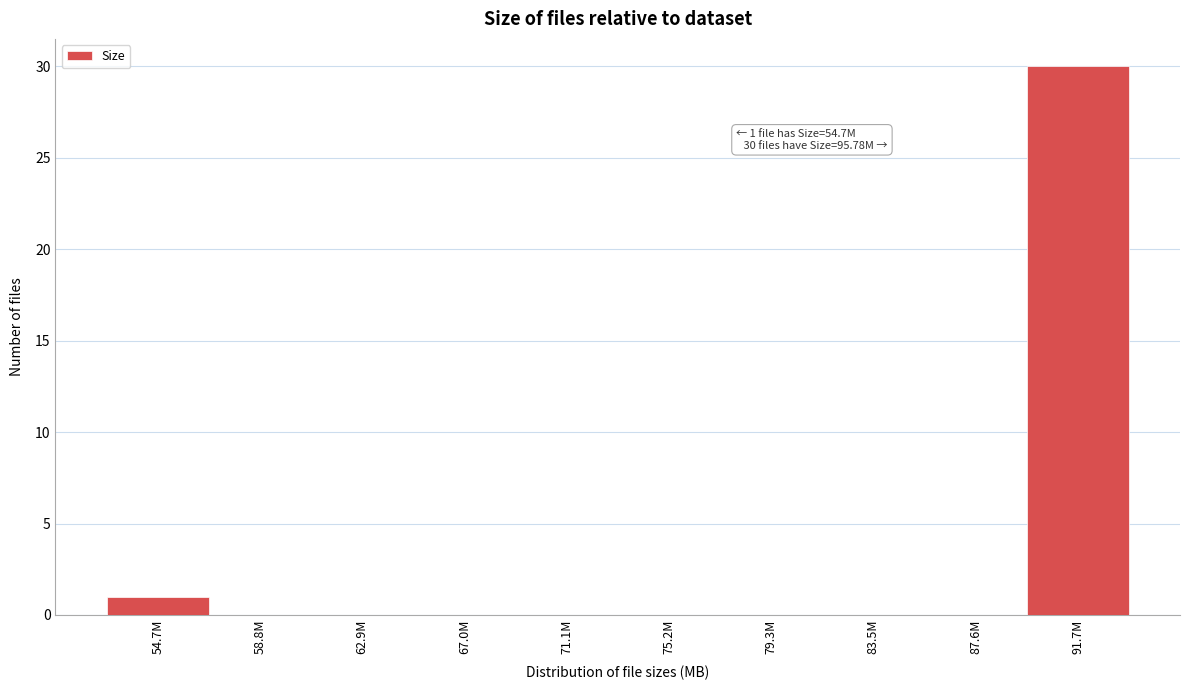

Reading left to right, list all the values displayed in this chart.

54.7M=1	58.8M=0	62.9M=0	67.0M=0	71.1M=0	75.2M=0	79.3M=0	83.5M=0	87.6M=0	91.7M=30